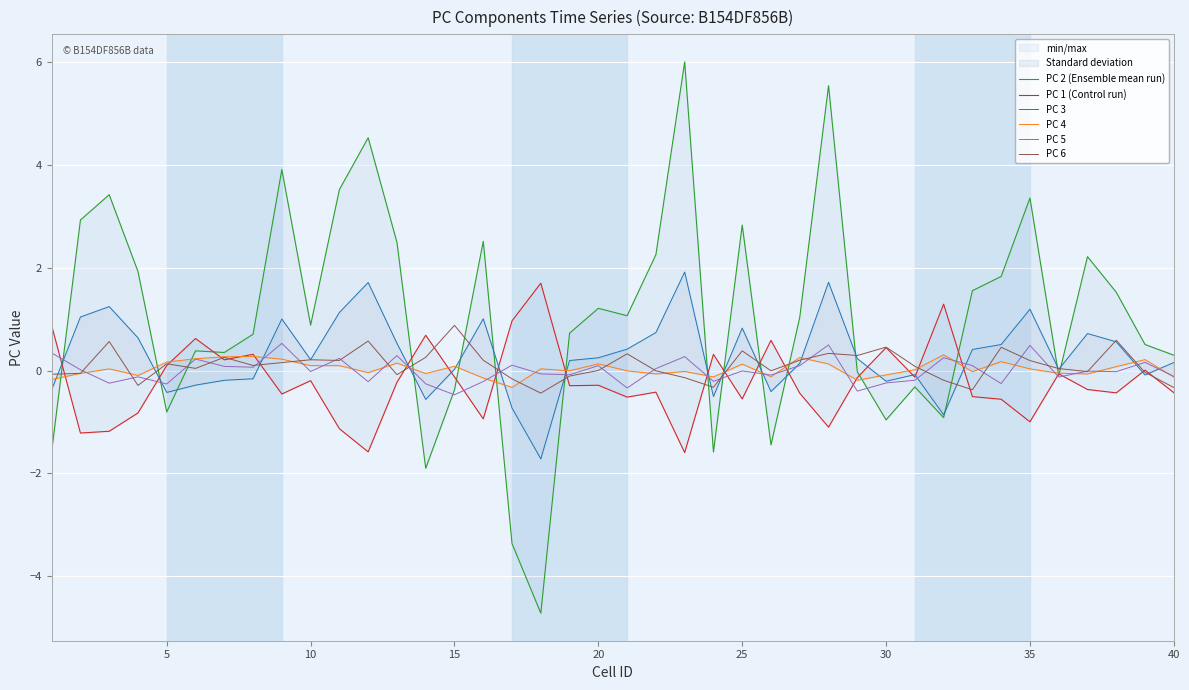

True or false: PC 2 (Ensemble mean run) has a value of 4.0 at 12.

False